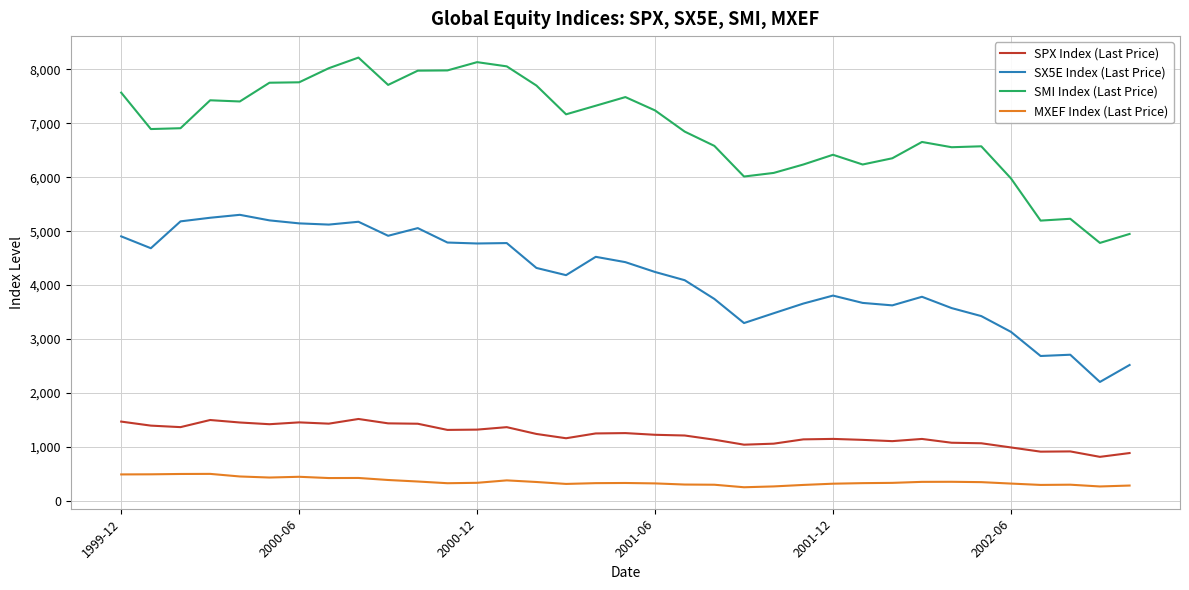

True or false: SMI Index (Last Price) and MXEF Index (Last Price) intersect in this chart.

False